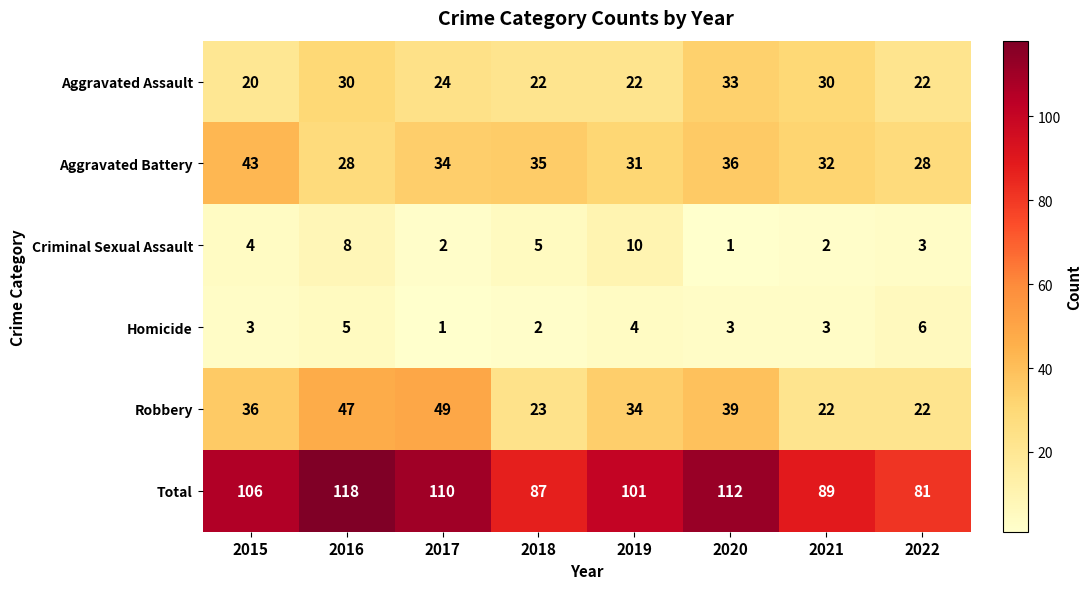

How many categories are shown in the chart?

8